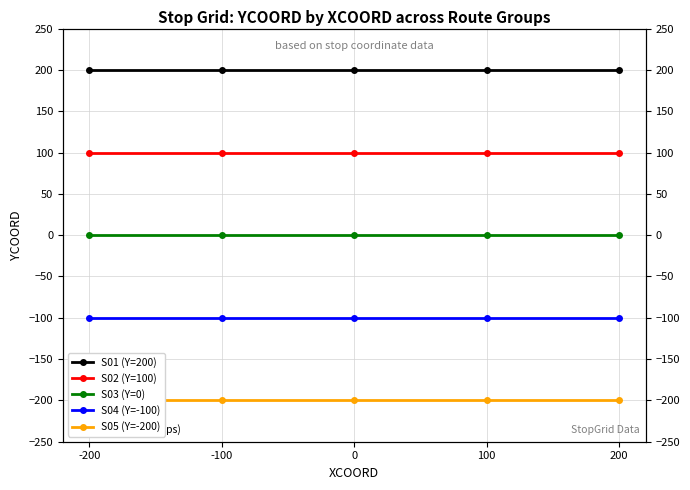

At which label is S04 (Y=-100) closest to -100?

-200